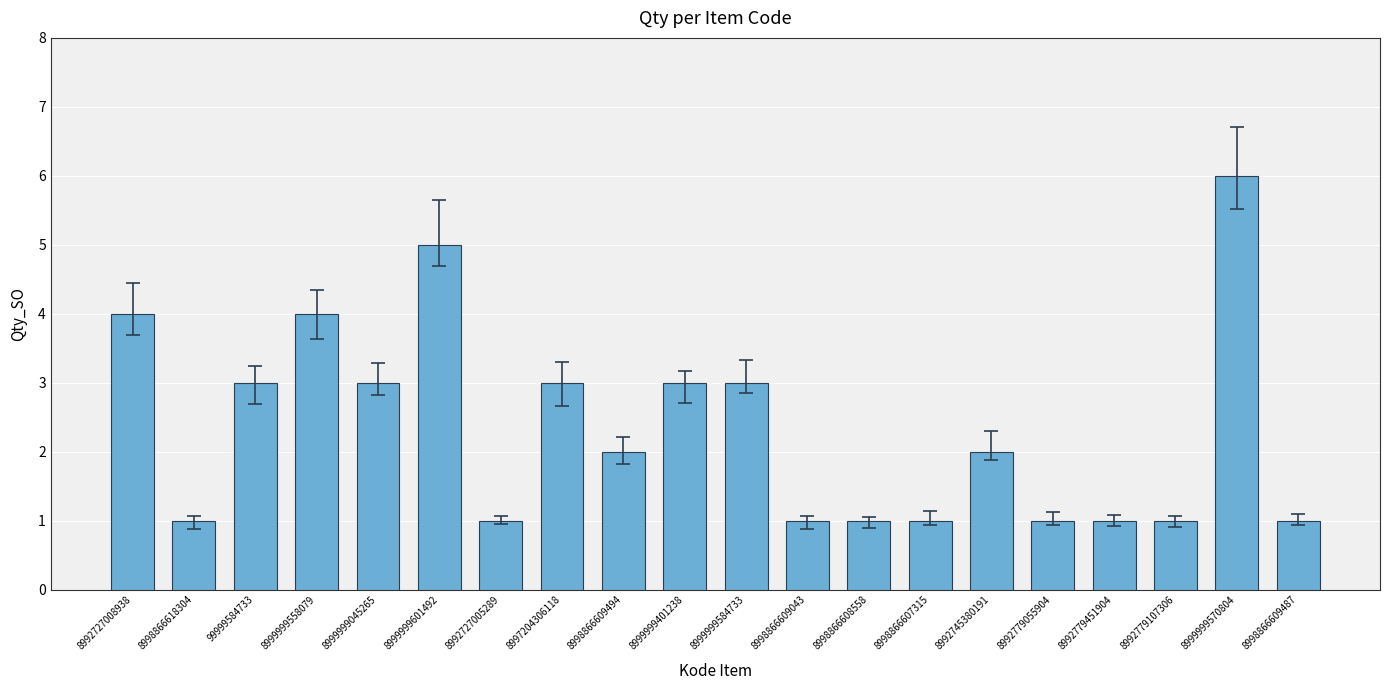

What is the smallest value displayed?

1